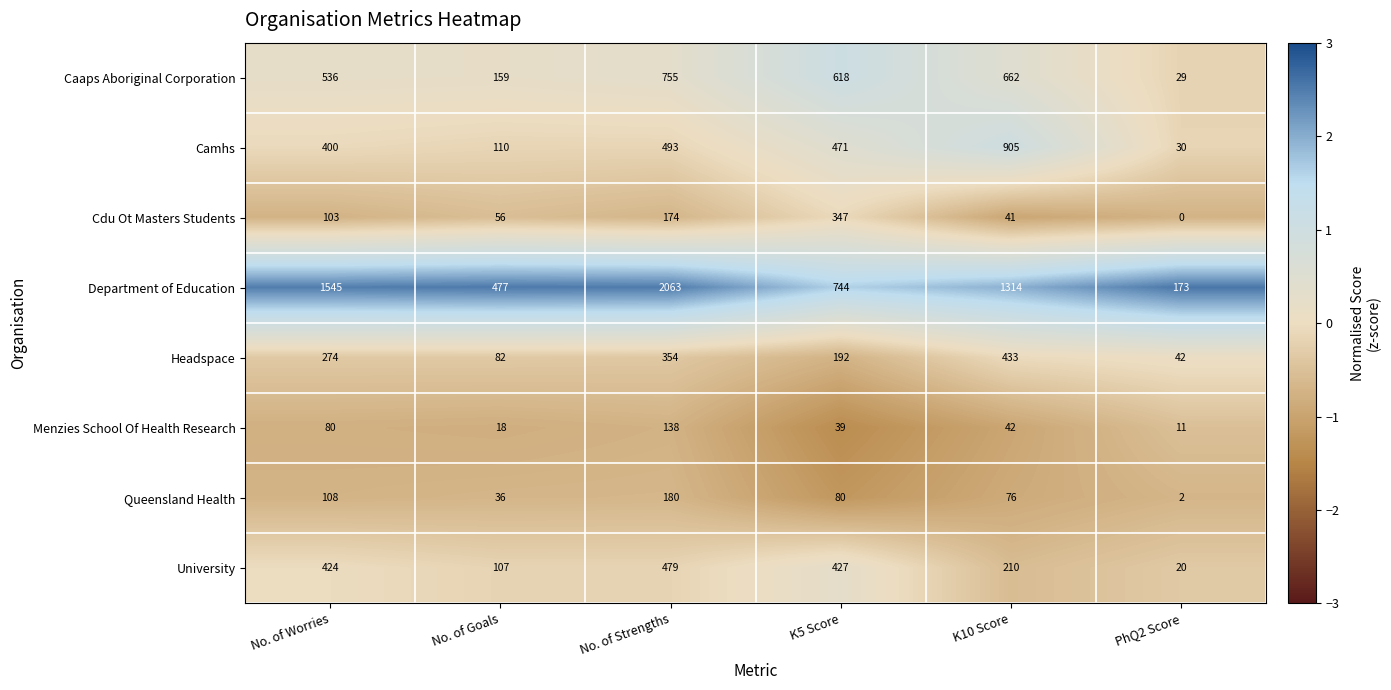

How many distinct data groups are displayed?

8